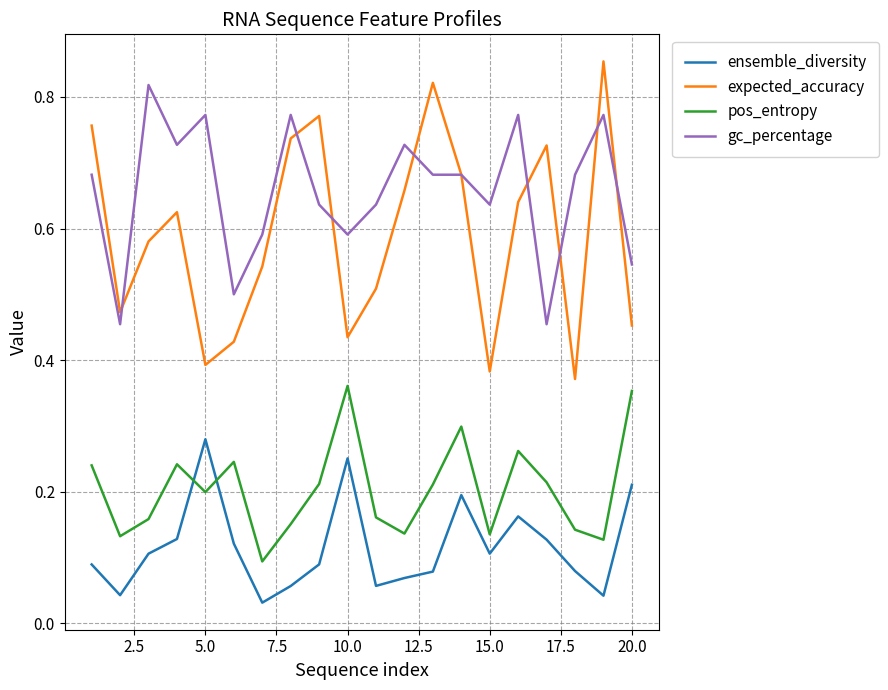

How many pos_entropy values are between 0 and 1?

20